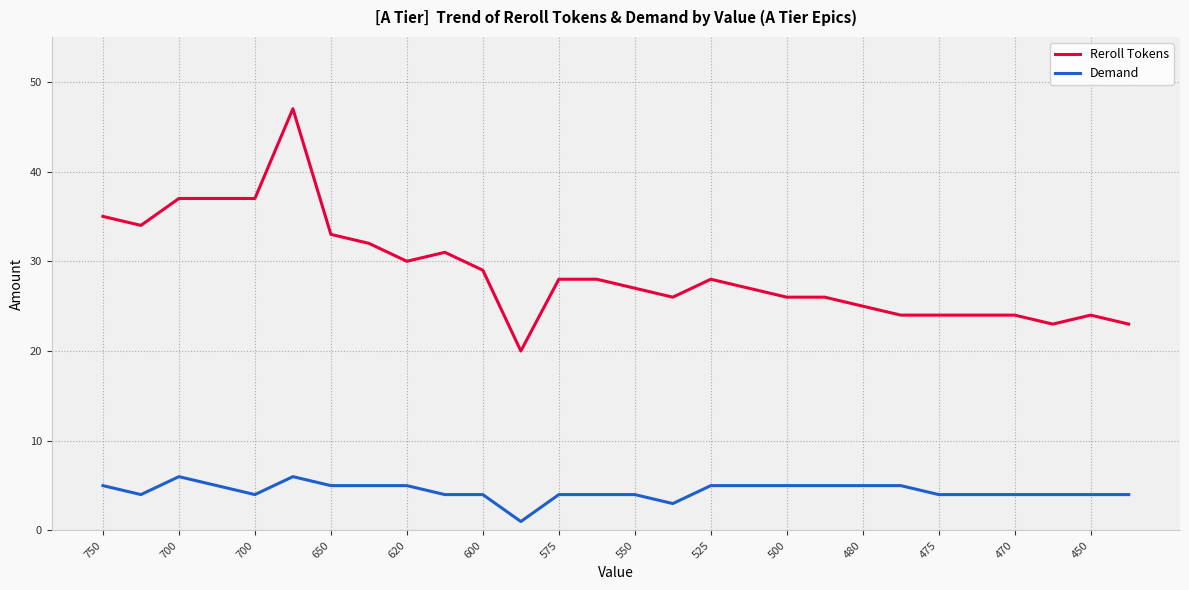

Rank the series by their average value, from highest to lowest.

Reroll Tokens, Demand